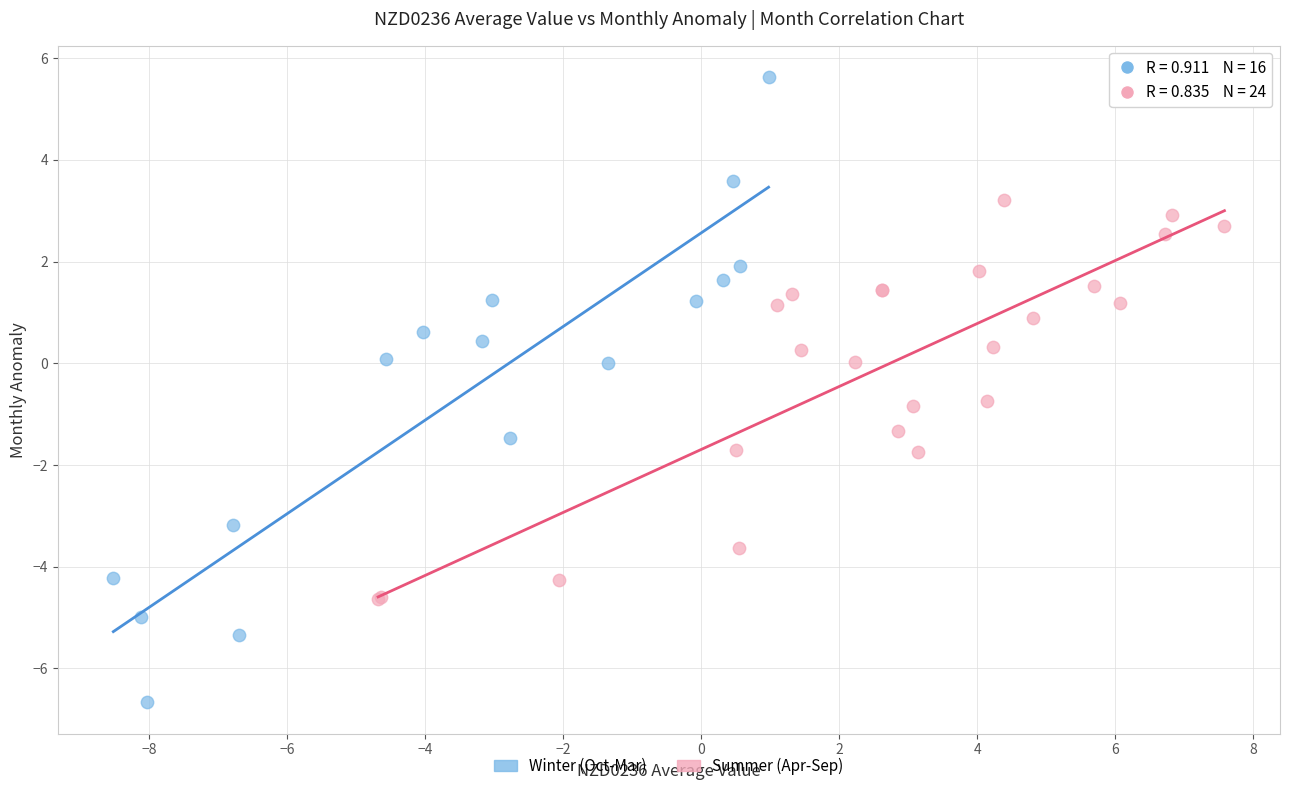

Which series has the largest Y range (max minus min)?

Winter (Oct-Mar)